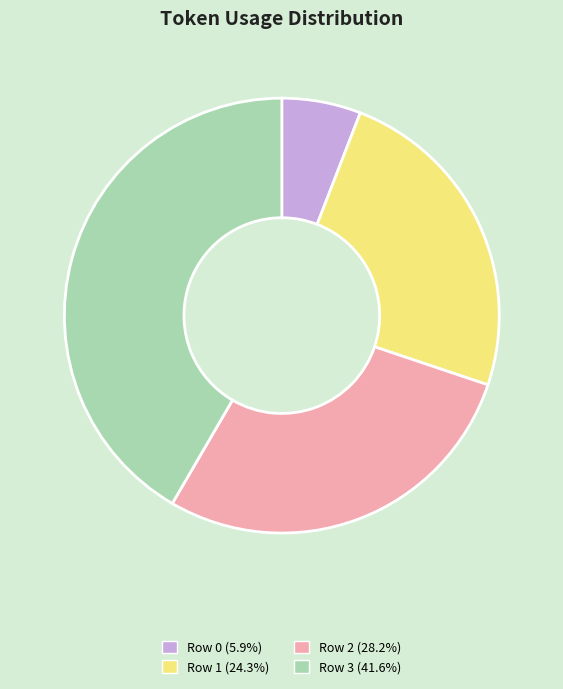

What is the ratio of the value at Row 2 to the value at Row 3?

0.7